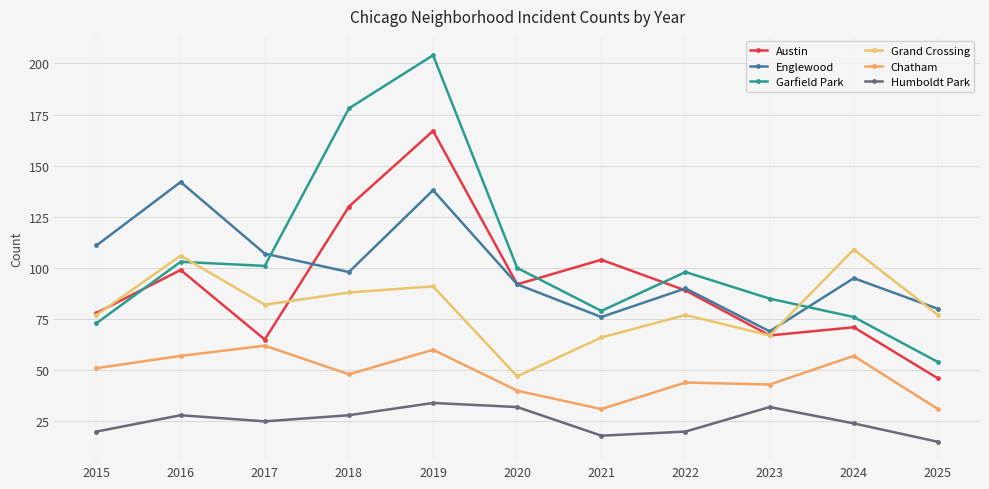

Reading left to right, transcribe all the data shown in this chart.

Austin: 78	99	65	130	167	92	104	89	67	71	46
Englewood: 111	142	107	98	138	92	76	90	69	95	80
Garfield Park: 73	103	101	178	204	100	79	98	85	76	54
Grand Crossing: 77	106	82	88	91	47	66	77	67	109	77
Chatham: 51	57	62	48	60	40	31	44	43	57	31
Humboldt Park: 20	28	25	28	34	32	18	20	32	24	15